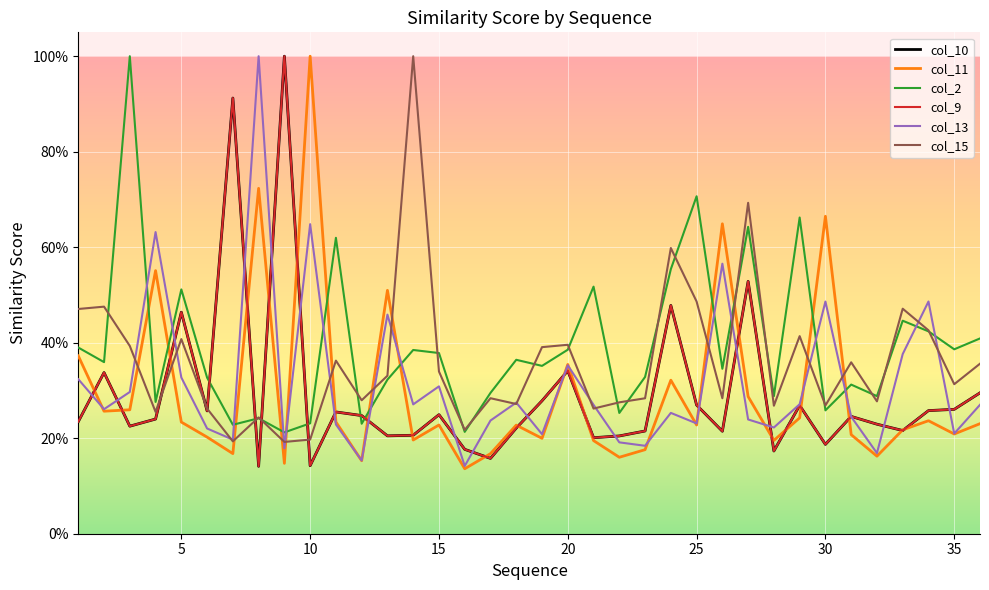

Does the chart display data point markers on the line(s)?

No